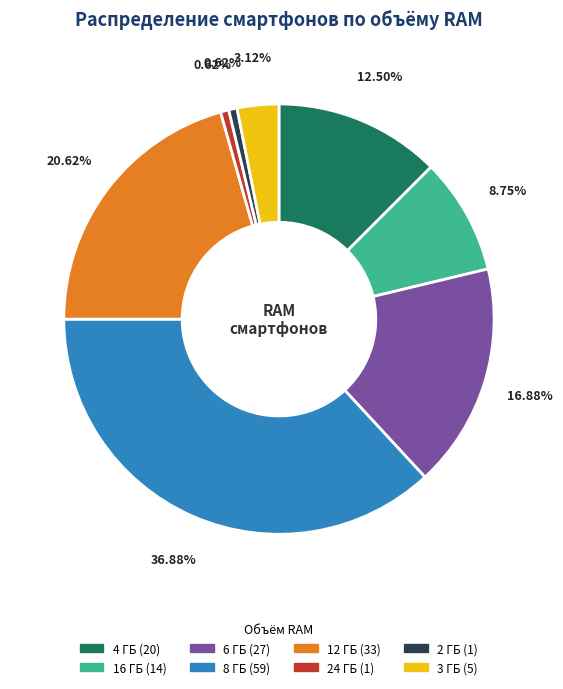

Approximately how many times larger is the value at 16 ГБ compared to 12 ГБ?

0.4